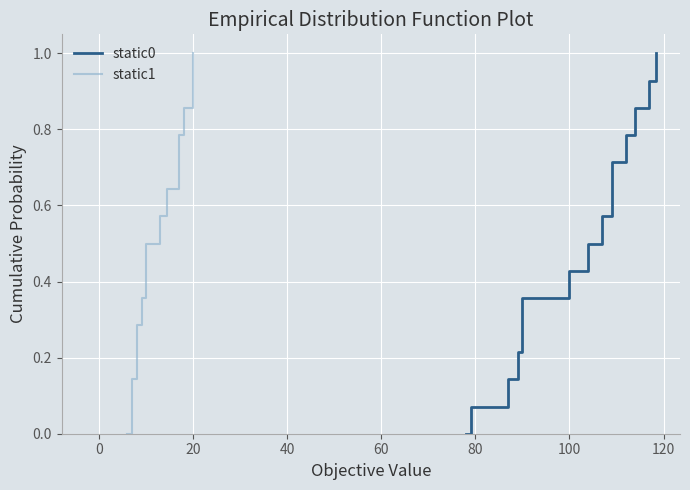

How many lines are shown in the chart?

2